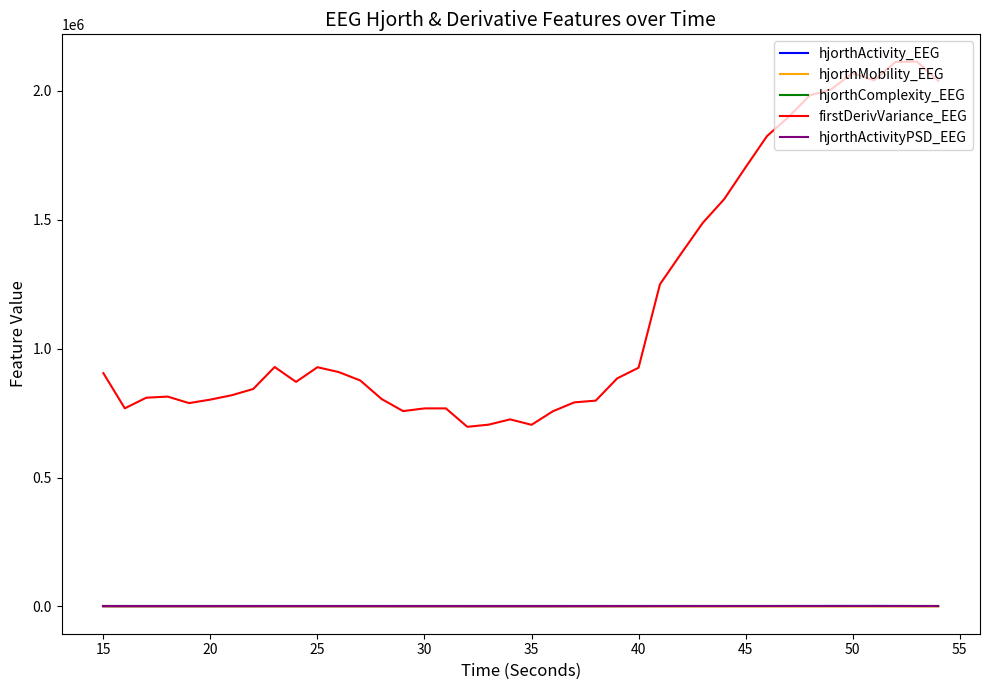

Count the hjorthActivityPSD_EEG values in the range 0 to 1.

40